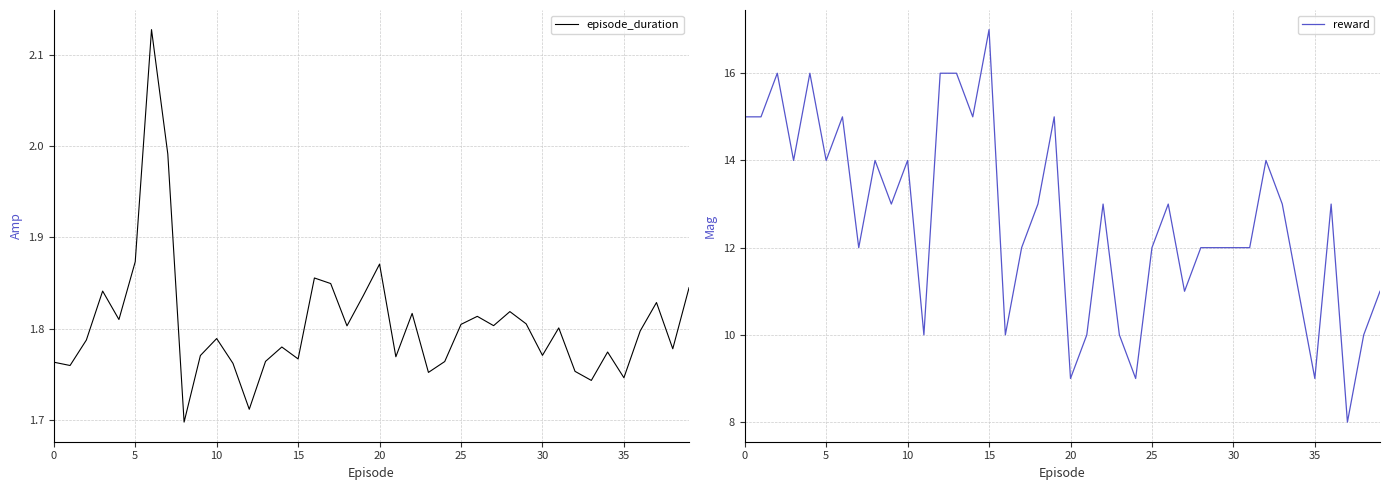

At which label does reward reach its peak?

15